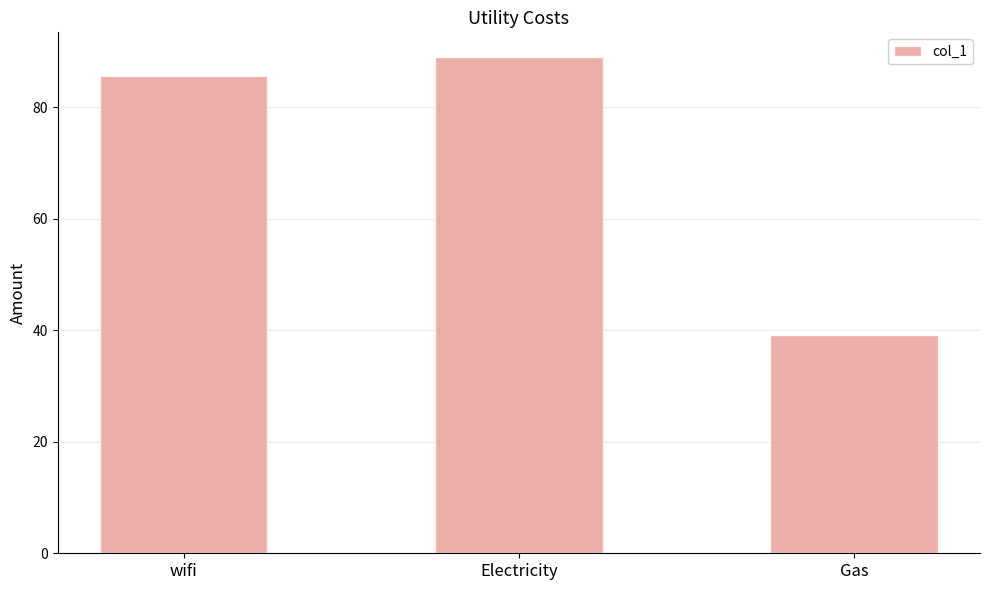

Are the bars horizontal?

No